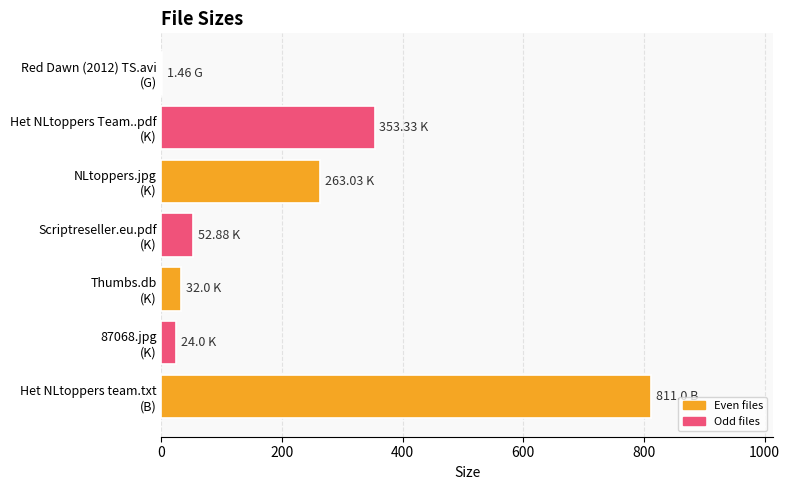

What is the sum of all values?

1537.7